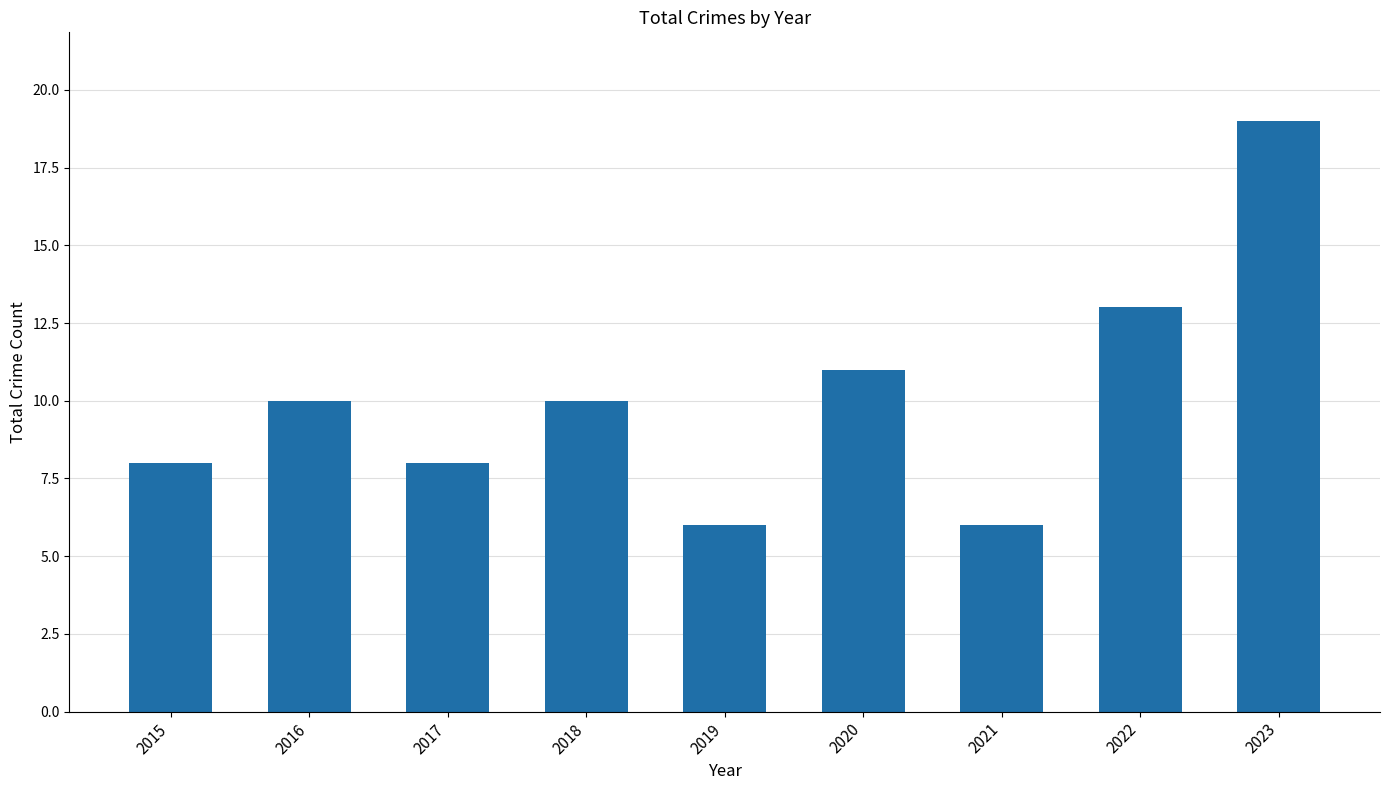

Read the value at 2022, to the nearest 5.

15